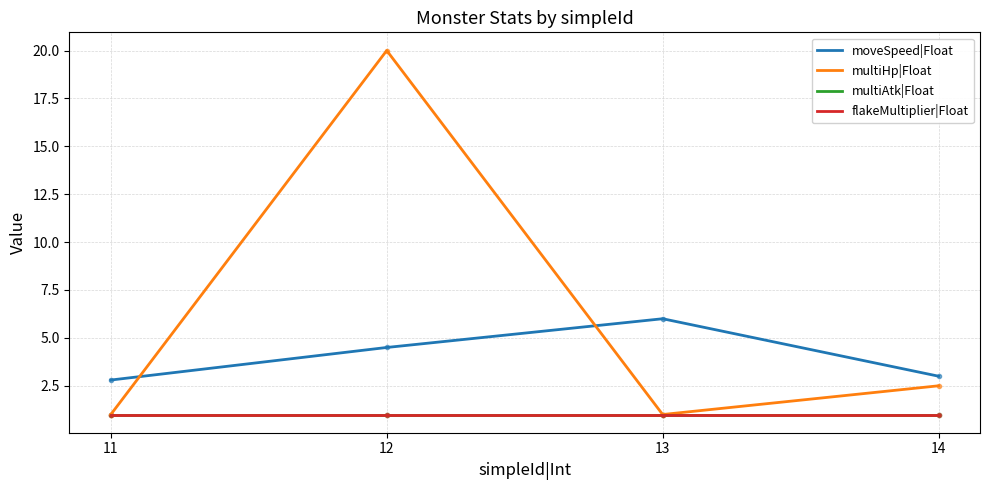

Does the chart display data point markers on the line(s)?

No